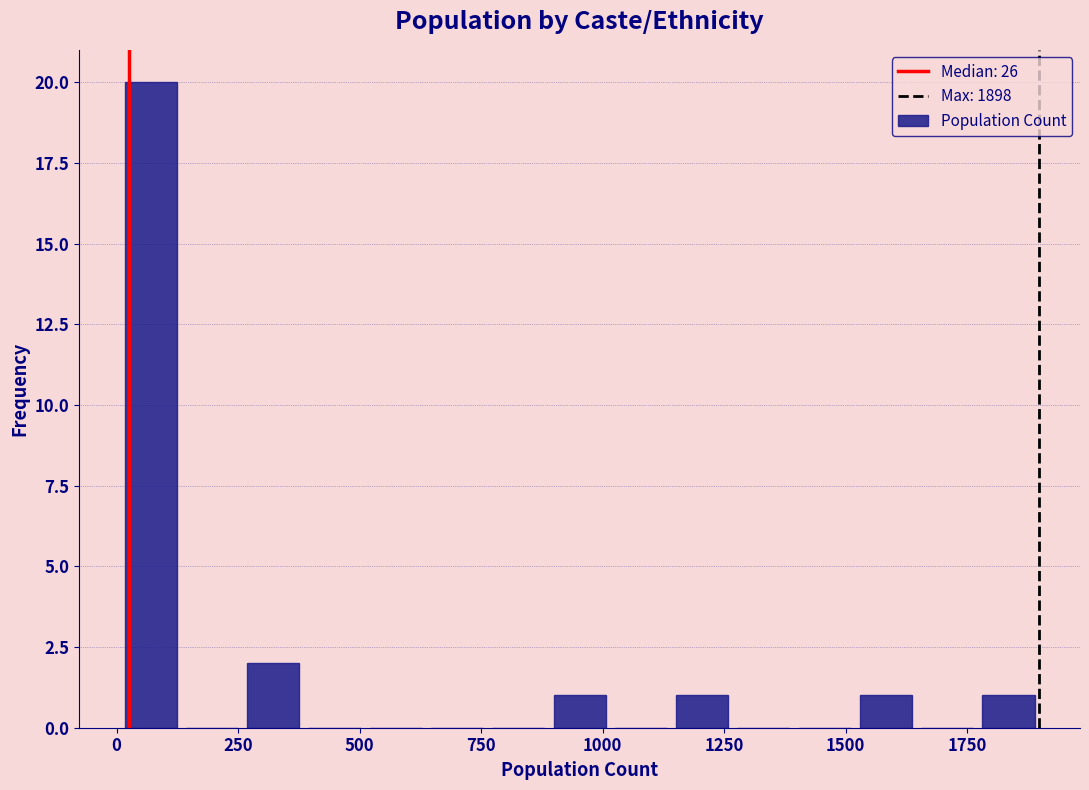

Around what value on the x-axis is the tallest bar? Give the approximate position of its centre, as read against the axis.

50